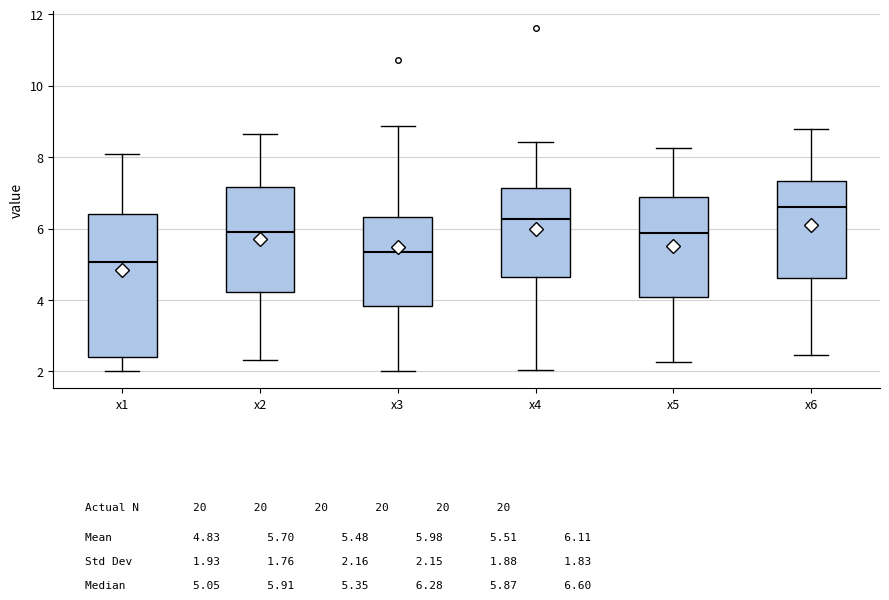

Where does the median line of the box for x4 sit on the y-axis? The values are not printed on the chart, so give them approximately, as read against the axis.

6.2